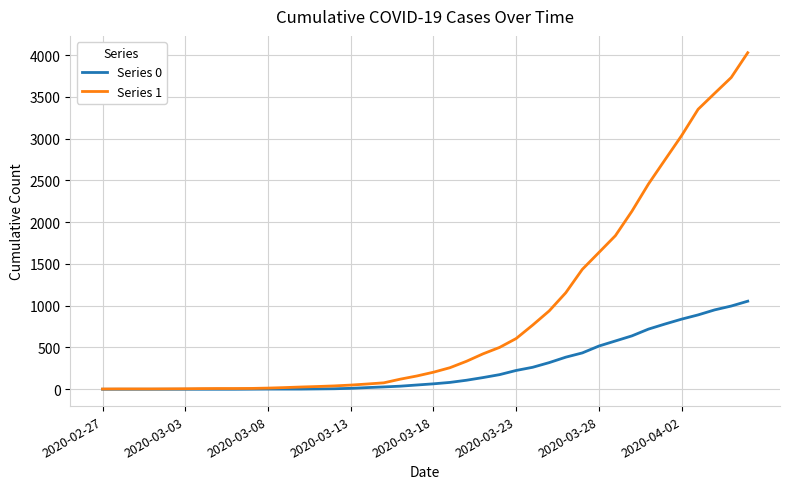

What is the maximum value shown in the chart?

4028